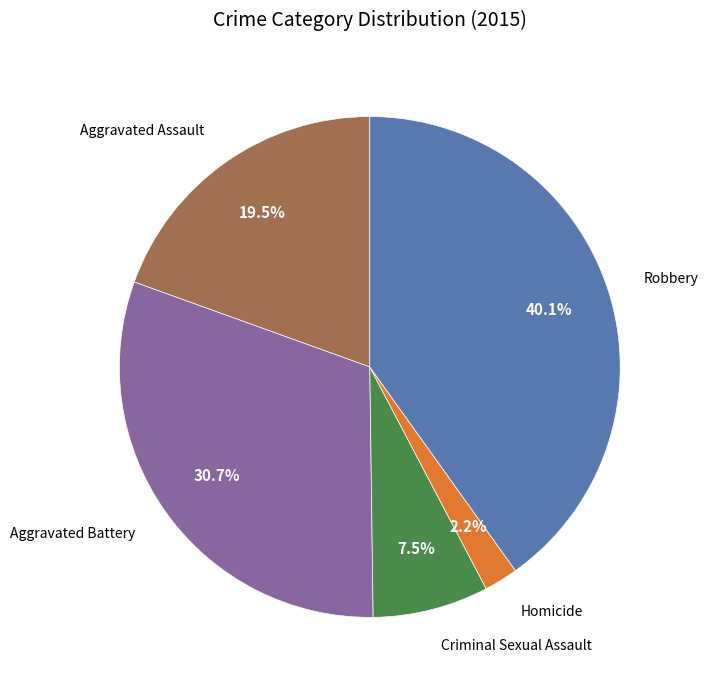

Is there any slice that represents more than half of the pie?

No